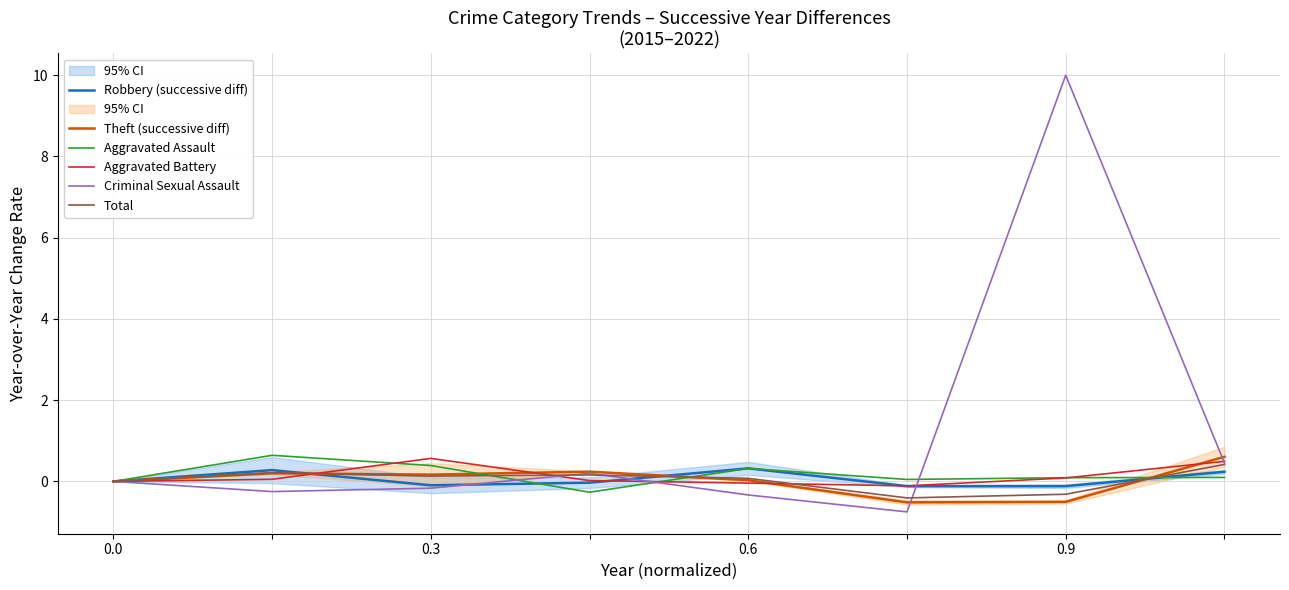

Is it true that Robbery (successive diff) equals -0.1 at 0.3?

True